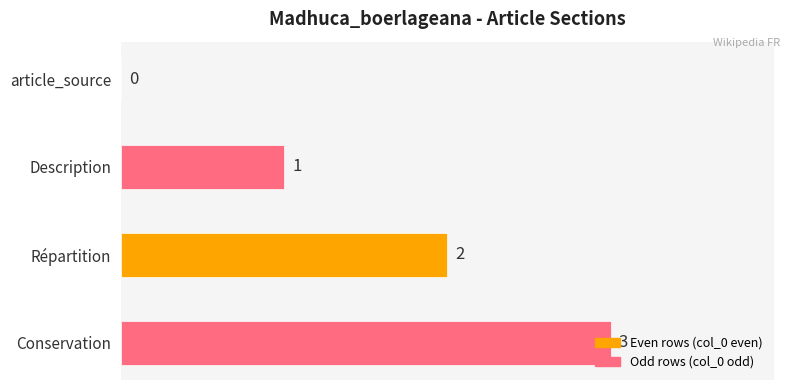

At which label is the value closest to 1?

Description